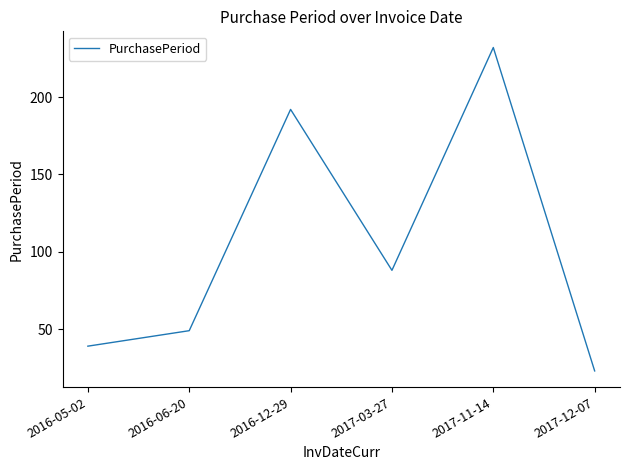

Reading left to right, what are all the values shown in this chart?

2016-05-02=39	2016-06-20=49	2016-12-29=192	2017-03-27=88	2017-11-14=232	2017-12-07=23